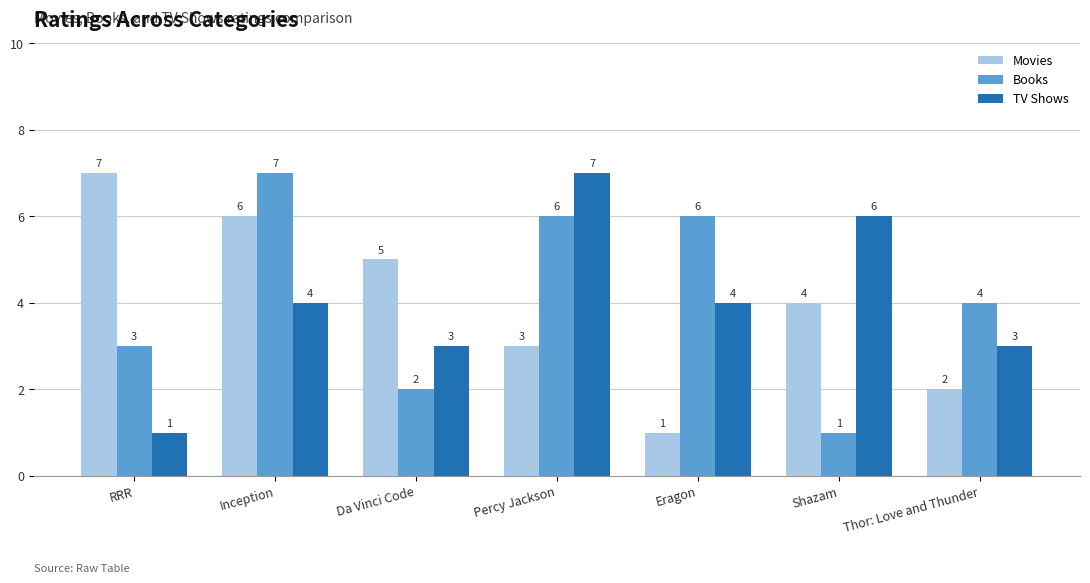

Which series changed the most between Percy Jackson and Shazam?

Books